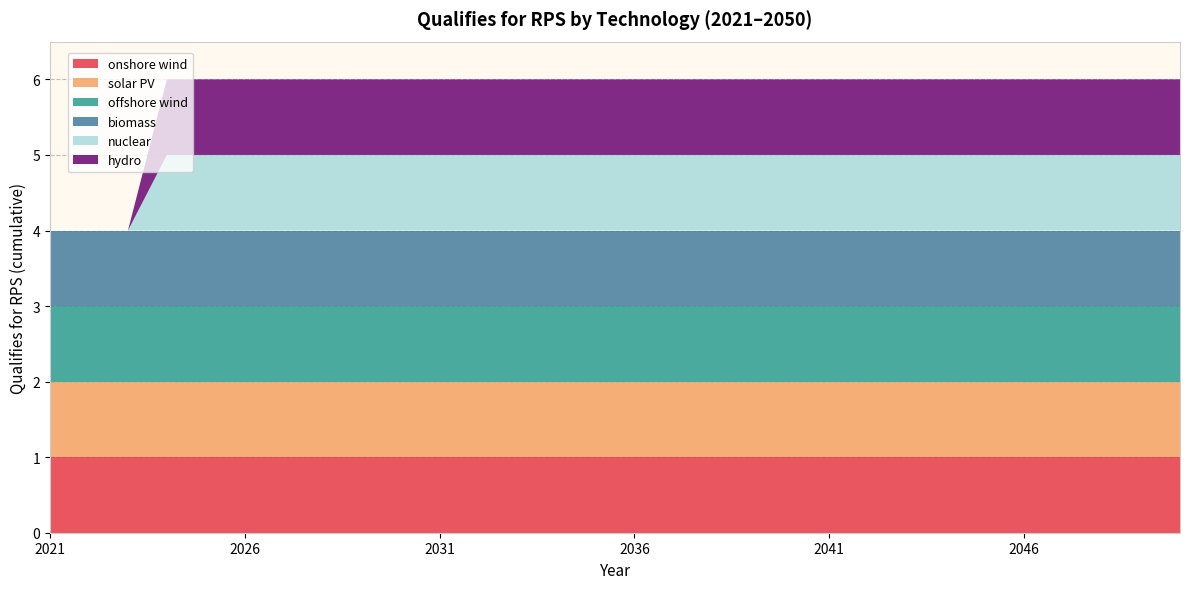

Reading right to left, extract all data points from this chart.

onshore wind: 1	1	1	1	1	1	1	1	1	1	1	1	1	1	1	1	1	1	1	1	1	1	1	1	1	1	1	1	1	1
solar PV: 1	1	1	1	1	1	1	1	1	1	1	1	1	1	1	1	1	1	1	1	1	1	1	1	1	1	1	1	1	1
offshore wind: 1	1	1	1	1	1	1	1	1	1	1	1	1	1	1	1	1	1	1	1	1	1	1	1	1	1	1	1	1	1
biomass: 1	1	1	1	1	1	1	1	1	1	1	1	1	1	1	1	1	1	1	1	1	1	1	1	1	1	1	1	1	1
nuclear: 1	1	1	1	1	1	1	1	1	1	1	1	1	1	1	1	1	1	1	1	1	1	1	1	1	1	1	0	0	0
hydro: 1	1	1	1	1	1	1	1	1	1	1	1	1	1	1	1	1	1	1	1	1	1	1	1	1	1	1	0	0	0